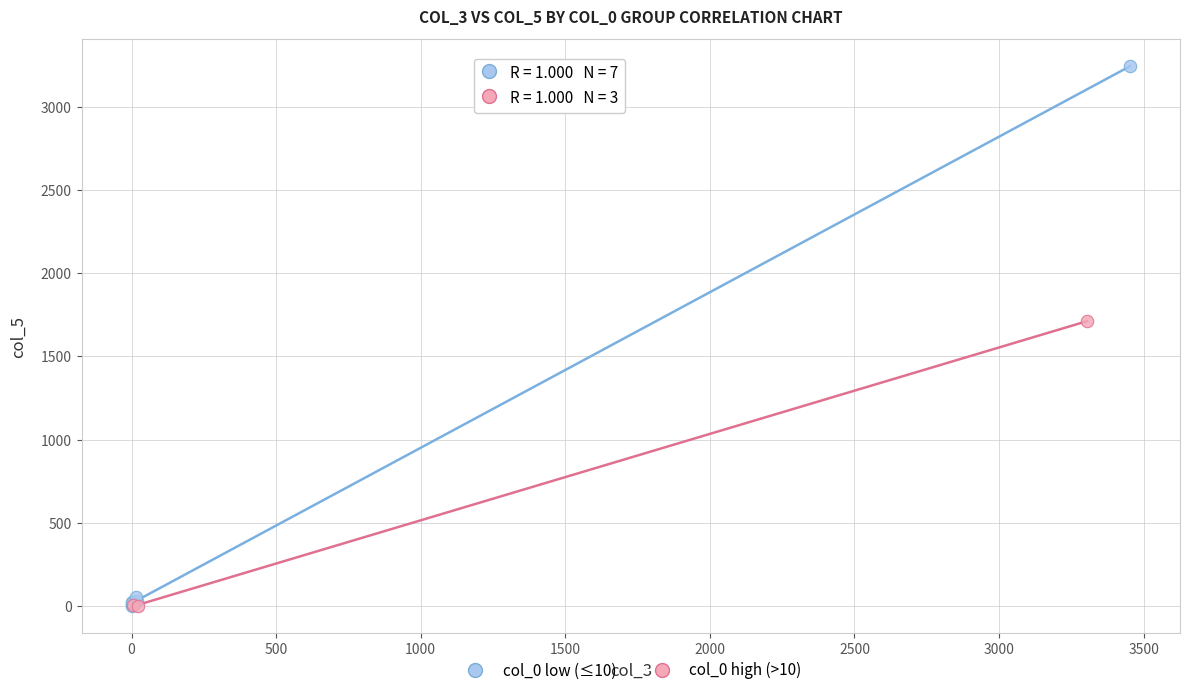

Which series has the largest Y range (max minus min)?

col_0 low (≤10)